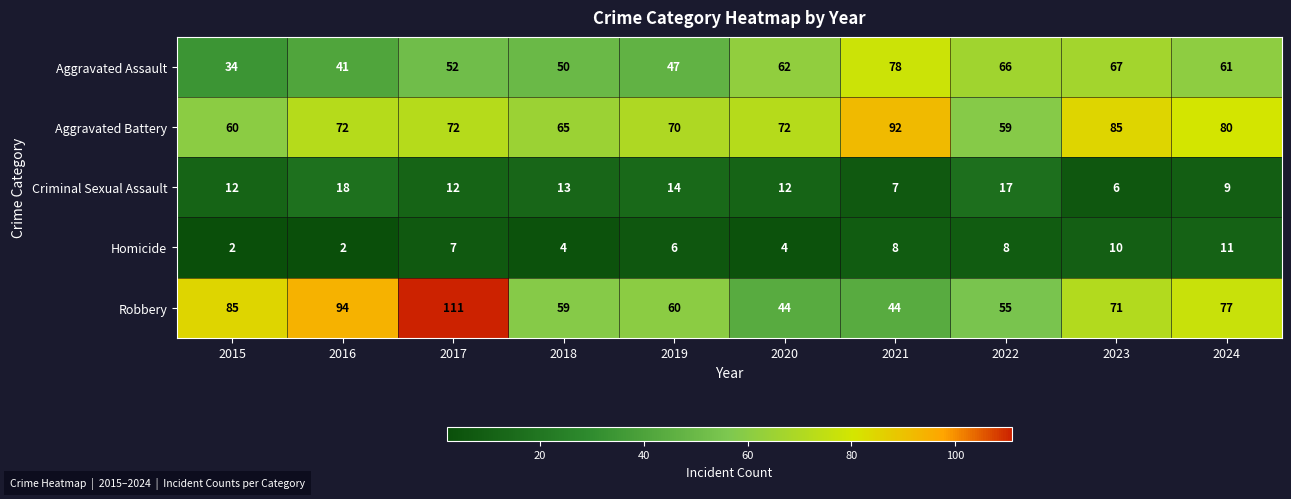

At which category is the sum across all series the highest?

2017